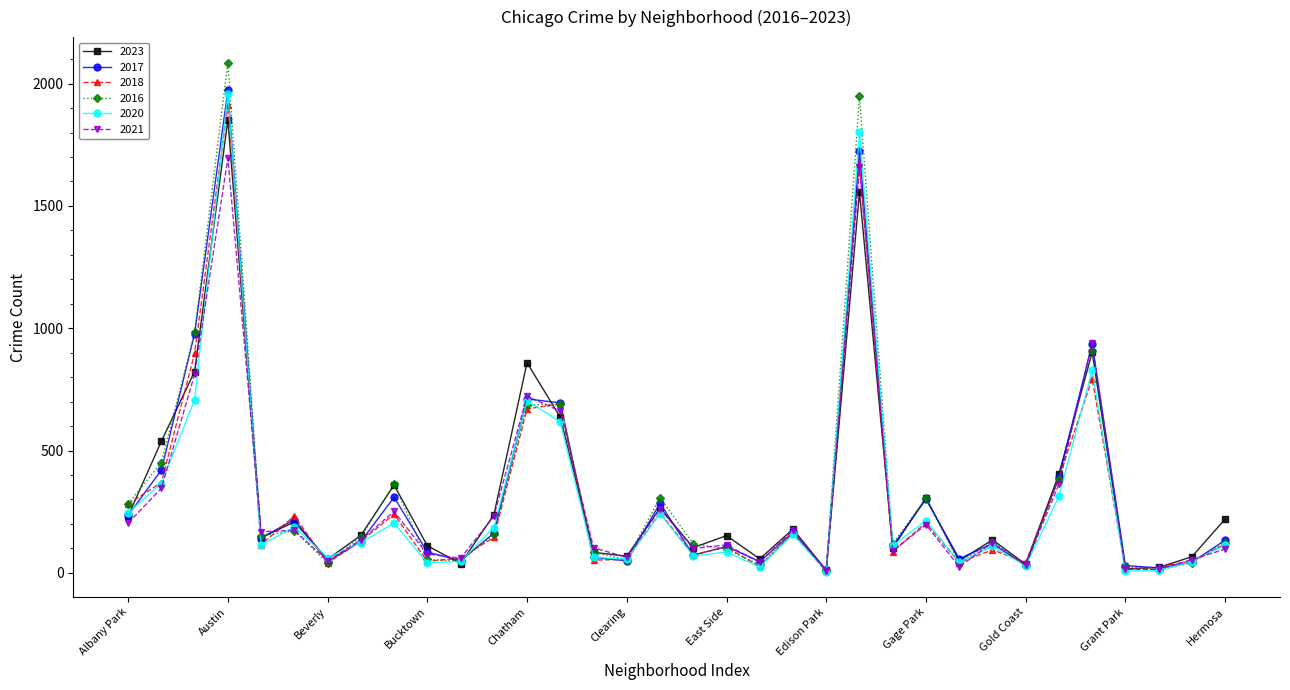

Is this an area chart (filled region under the line)?

No